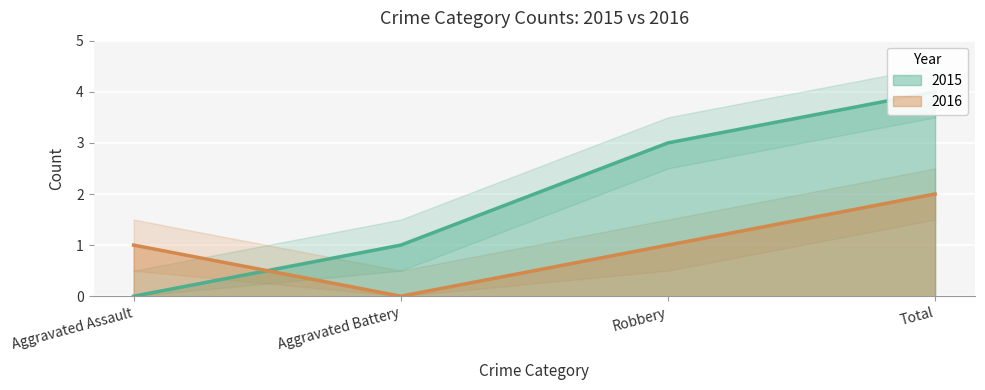

Rank the series by their maximum value, from lowest to highest.

2016, 2015